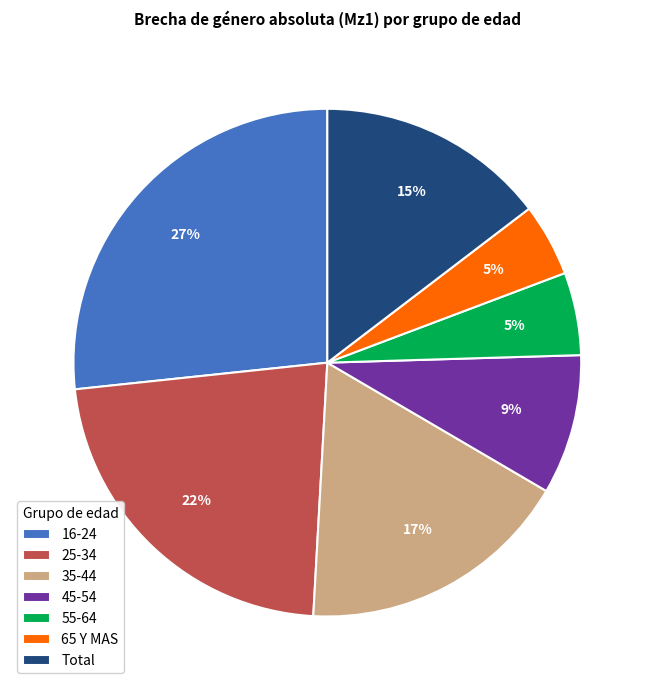

How many slices are in this pie chart?

7